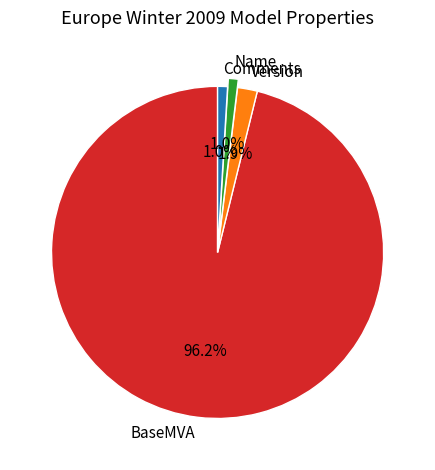

To the nearest percent, what portion does Comments represent?

1%